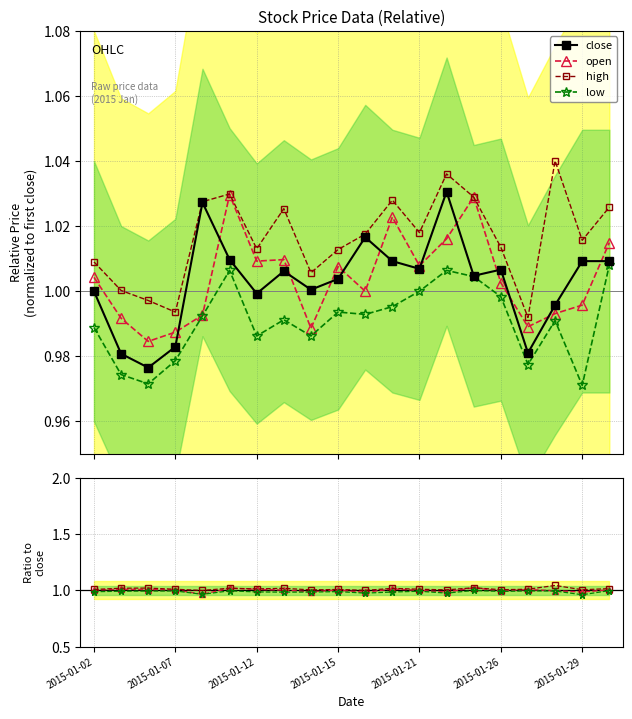

True or false: high has more than 0 interior local peaks.

True